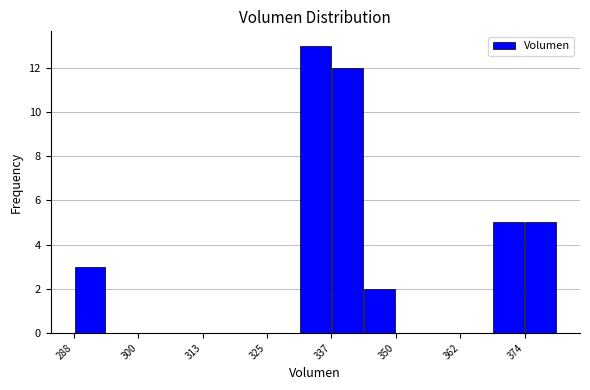

Around what value on the x-axis is the tallest bar? Give the approximate position of its centre, as read against the axis.

334